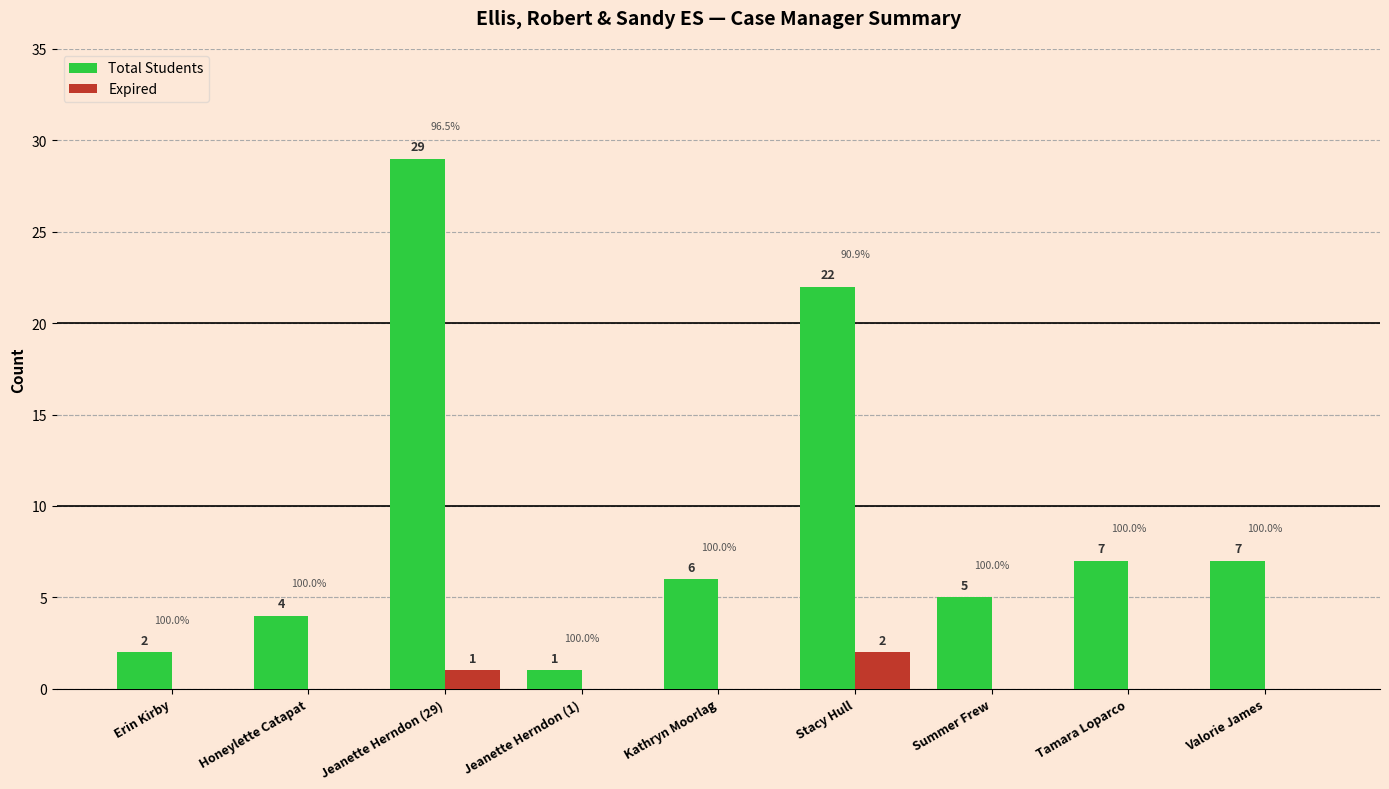

Which series changed the most between Honeylette Catapat and Stacy Hull?

Total Students